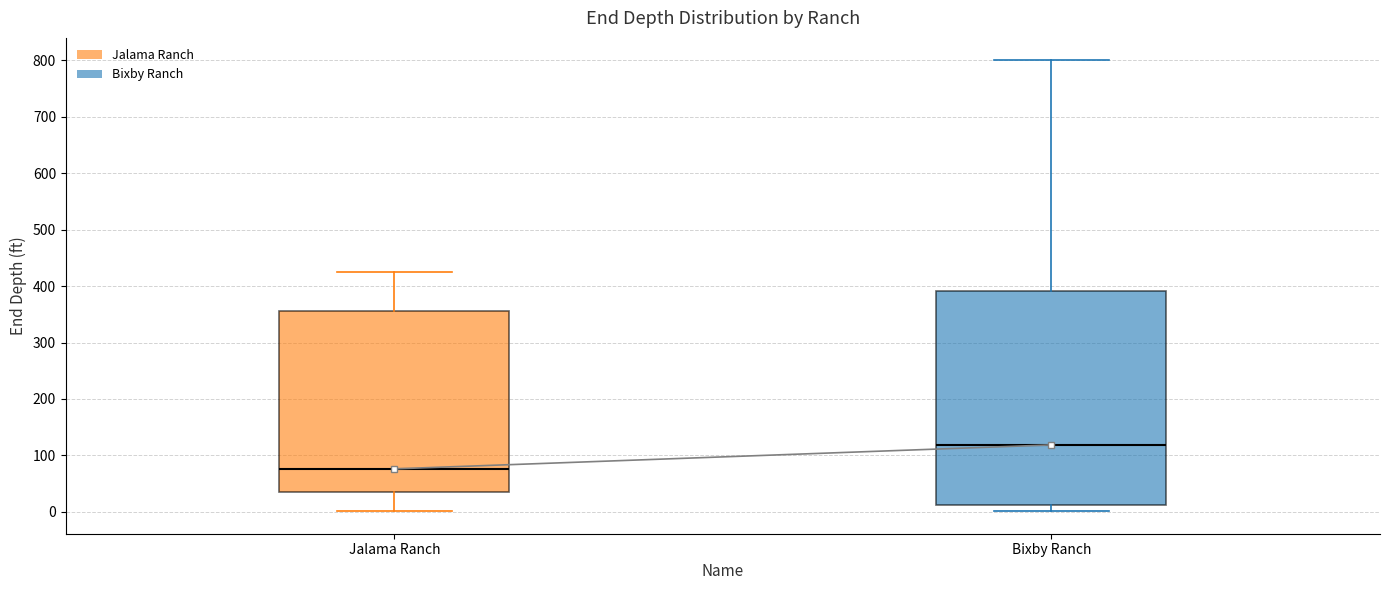

Reading left to right, read every box against the y-axis: the position of its median line, the range the box covers, and the ends of its whiskers. The values are not printed on the chart, so give them approximately, as read against the axis.

Jalama Ranch: median 80, box 40 to 360, whiskers 0 to 430
Bixby Ranch: median 120, box 10 to 390, whiskers 0 to 800